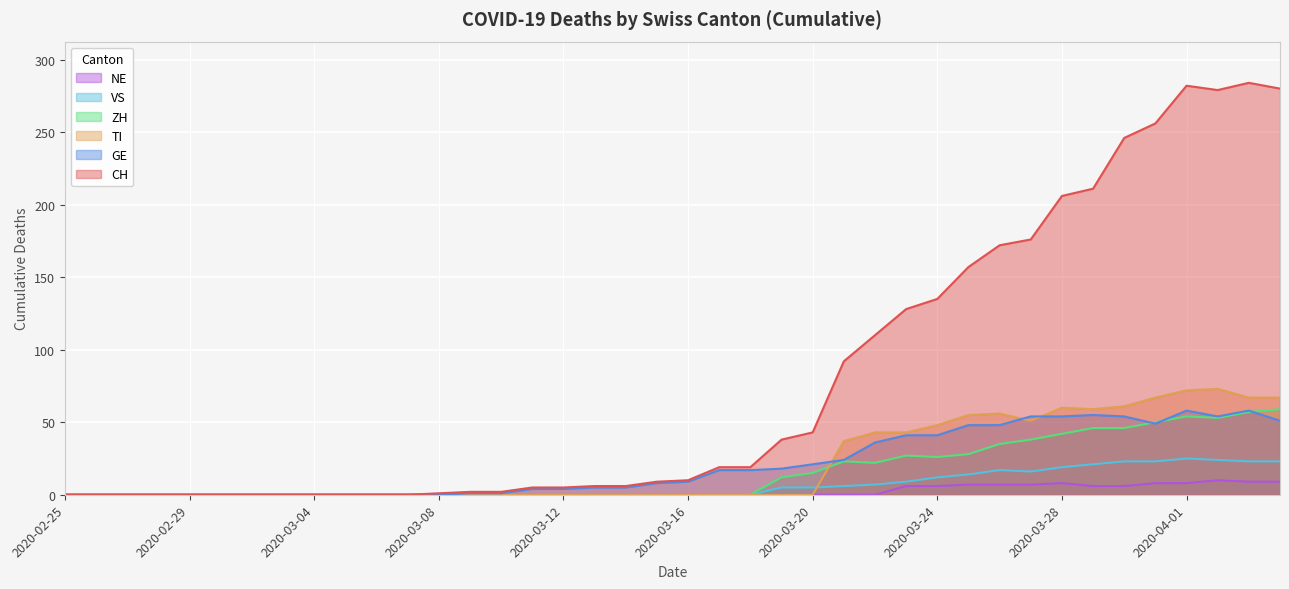

What is the label of the 32nd point from the left?

2020-03-27